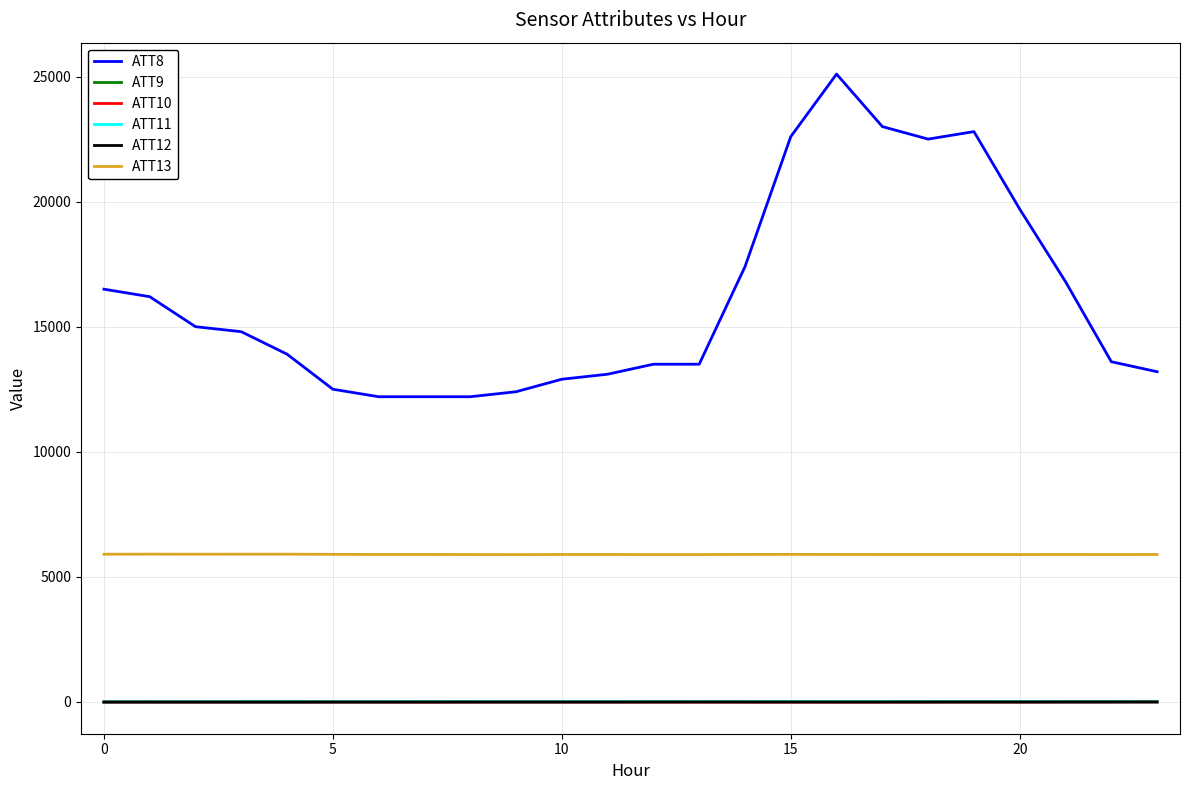

Does the chart have visible grid lines?

Yes